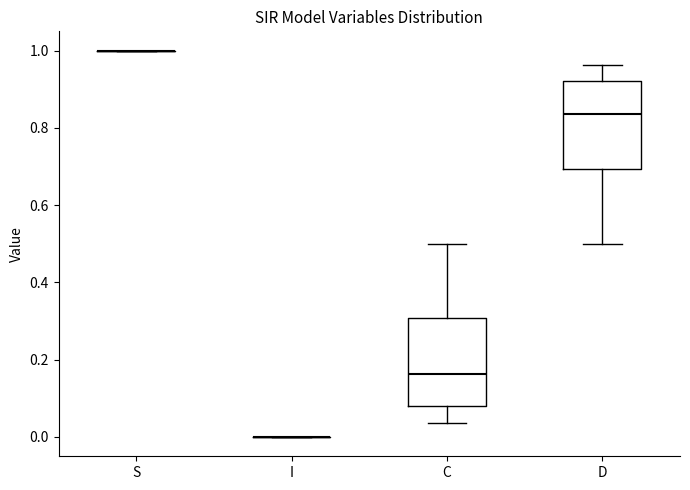

Reading left to right, read every box against the y-axis: the position of its median line, the range the box covers, and the ends of its whiskers. The values are not printed on the chart, so give them approximately, as read against the axis.

S: box collapsed to a line at 1.00, whiskers 1.00 to 1.00
I: box collapsed to a line at 0.00, whiskers 0.00 to 0.00
C: median 0.16, box 0.08 to 0.30, whiskers 0.04 to 0.50
D: median 0.84, box 0.70 to 0.92, whiskers 0.50 to 0.96